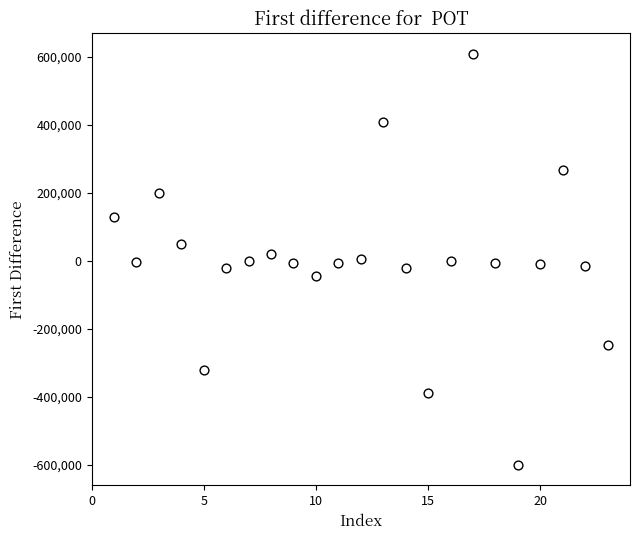

What is the range of X values (max minus min)?

22